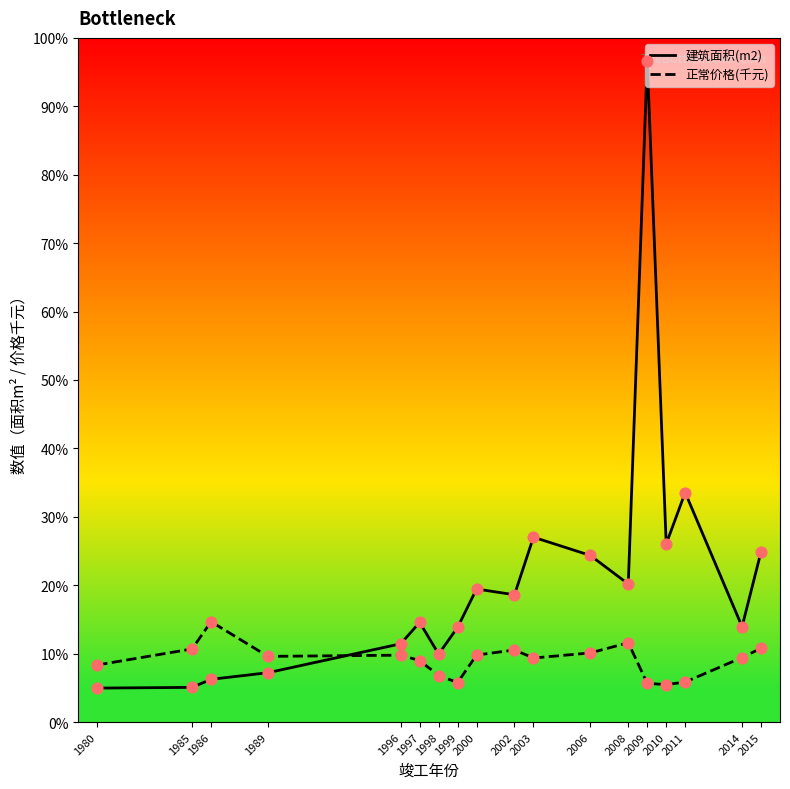

What is the total value across all series at 2009?

716.3